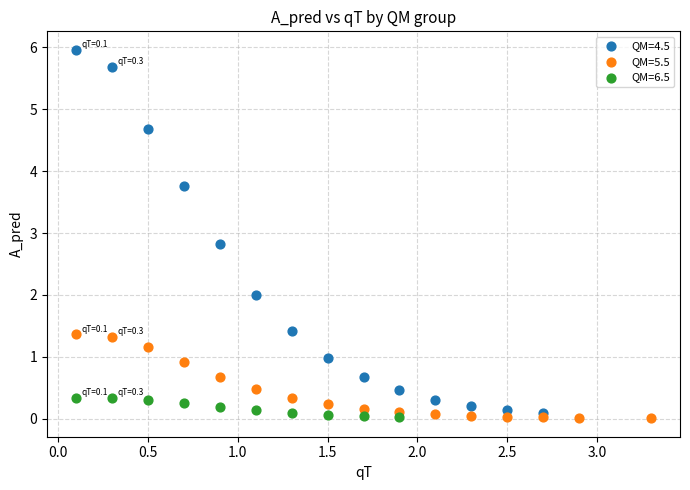

What are all the series names shown in the legend?

QM=4.5, QM=5.5, QM=6.5